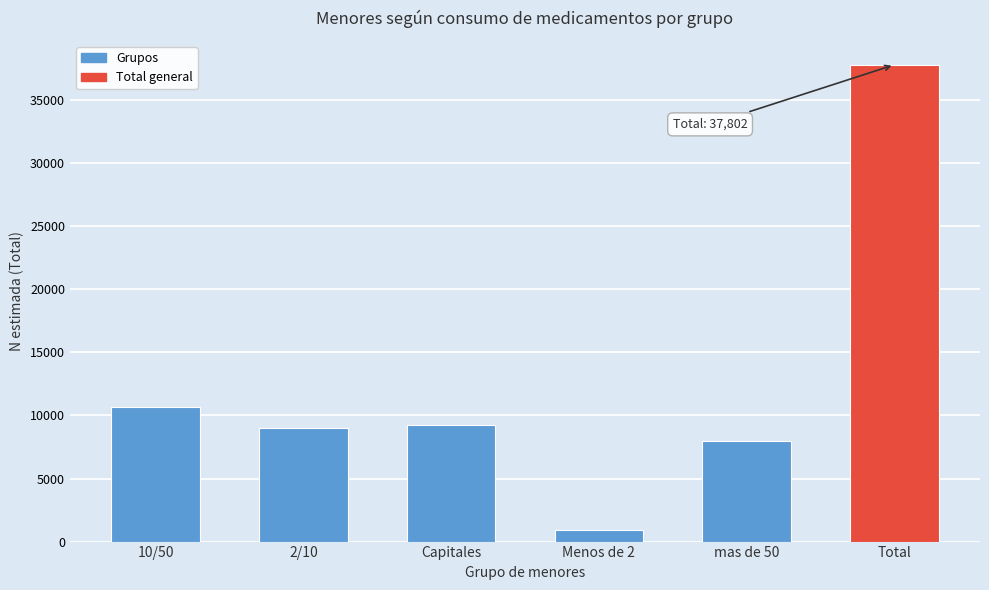

Reading right to left, extract all data points from this chart.

Total=37802	mas de 50=7990	Menos de 2=896	Capitales=9252	2/10=8984	10/50=10680